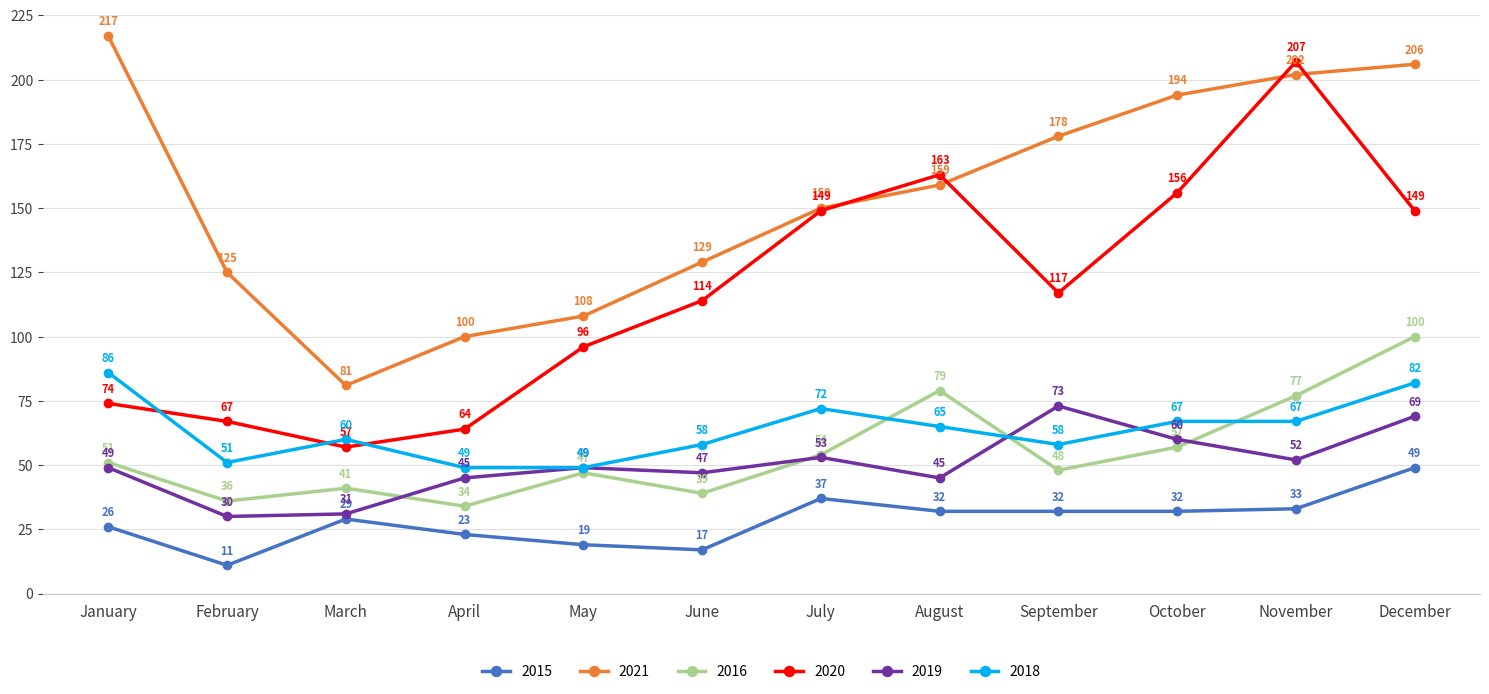

At which category is the sum across all series the highest?

December